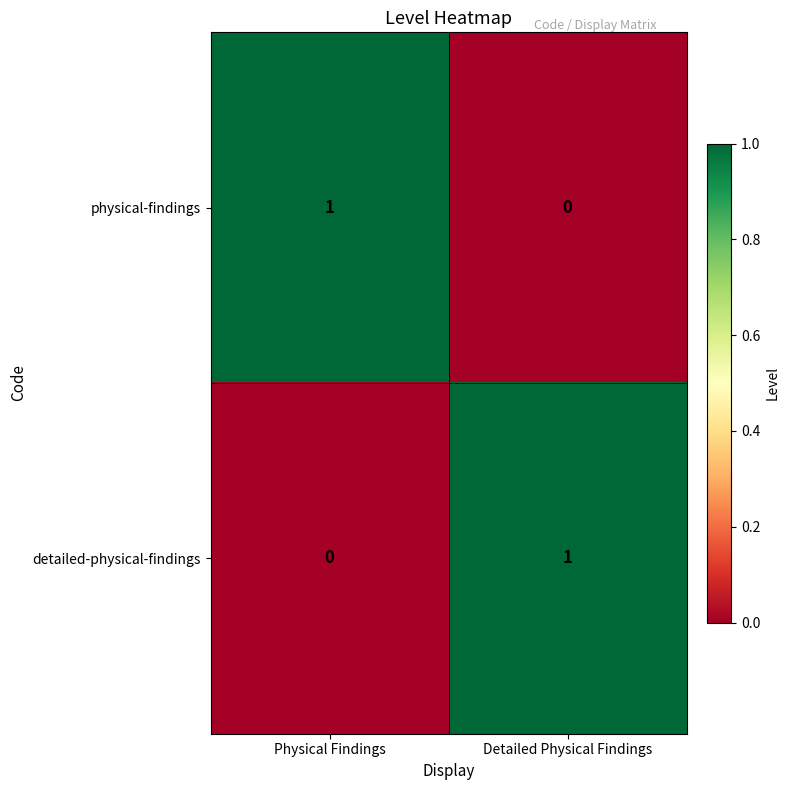

Reading left to right, what are all the values shown in this chart?

physical-findings: 1	0
detailed-physical-findings: 0	1